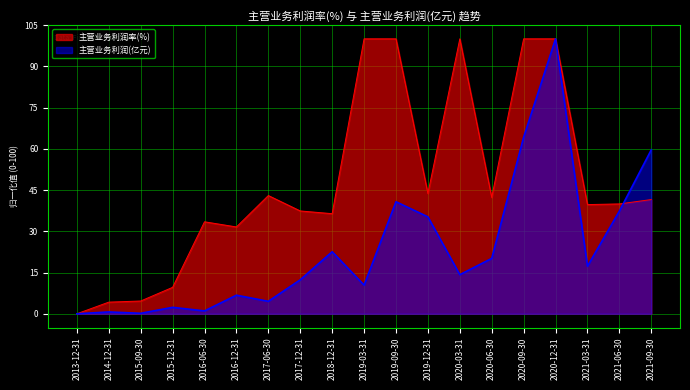

What is the sum of all 主营业务利润(亿元) values?

449.8